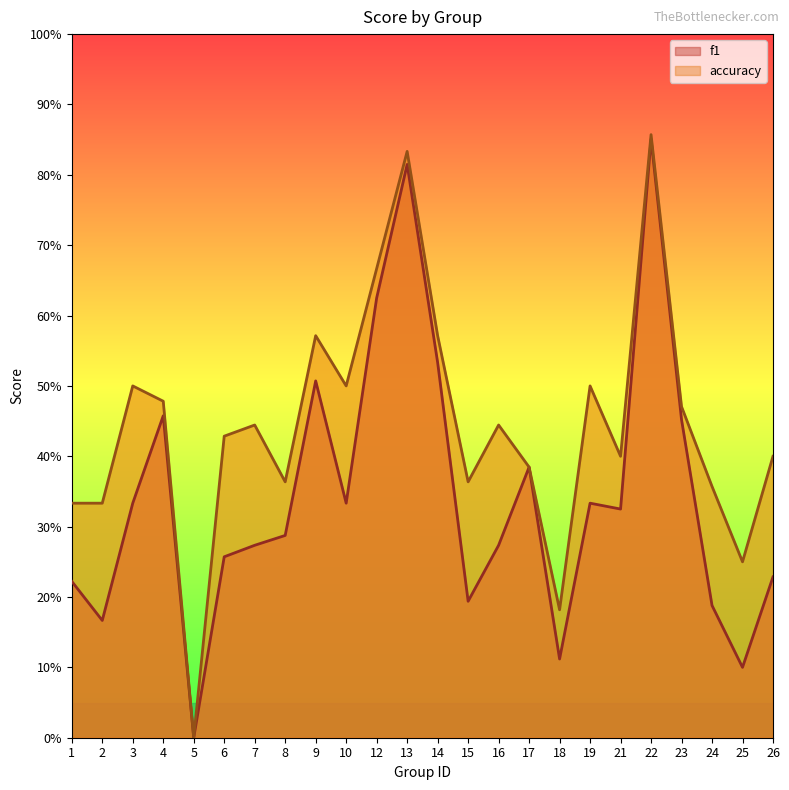

What is the sum of all accuracy values?

10.6